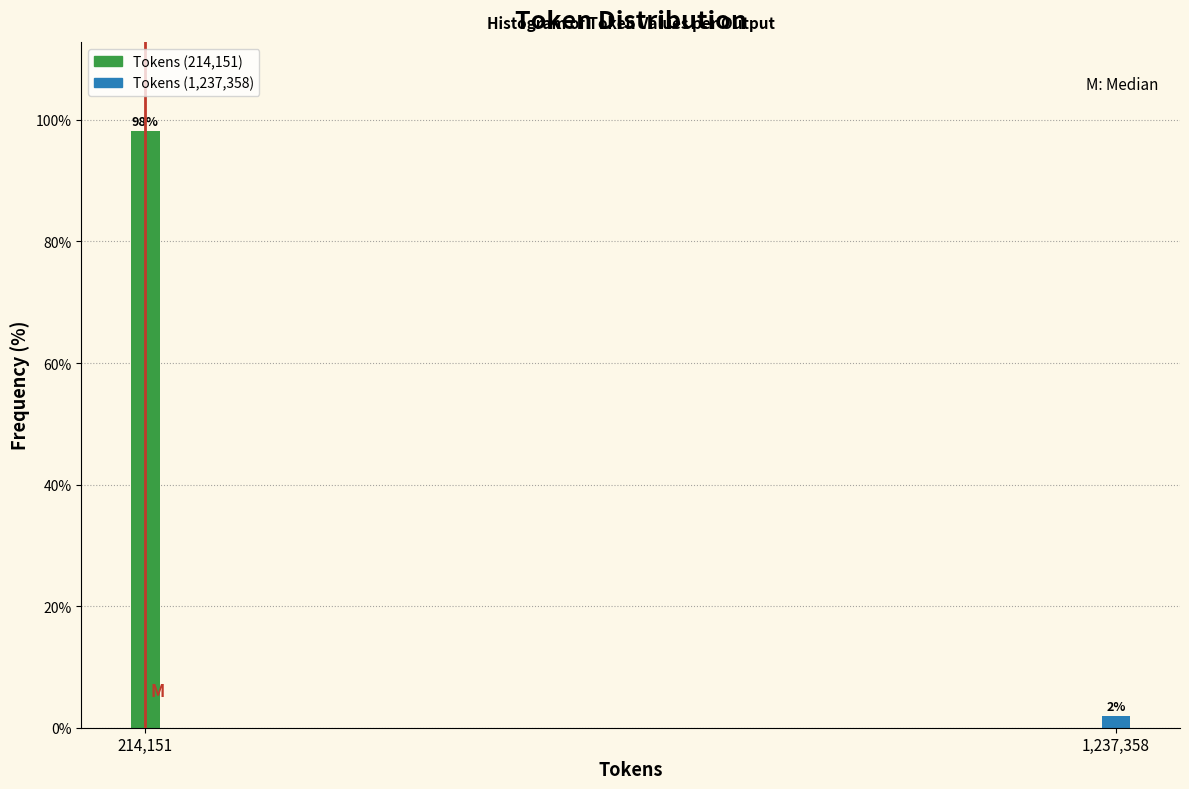

At which label does the data first exceed 98?

214,151